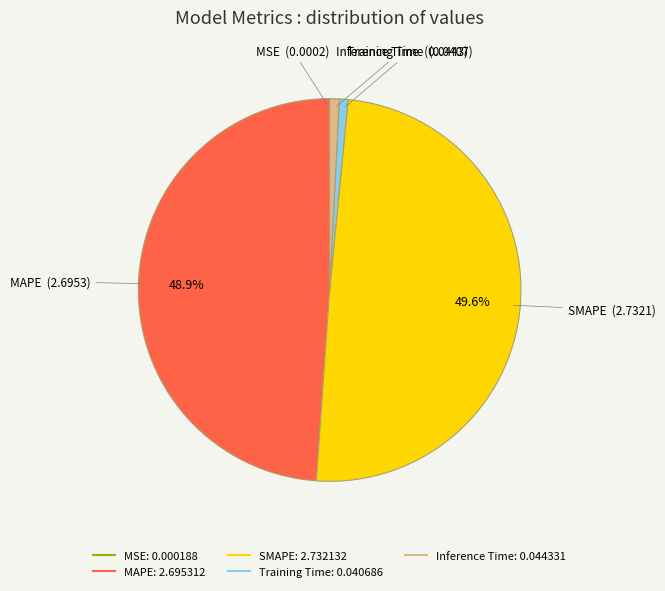

What percentage do SMAPE and MAPE together represent?

98.5%